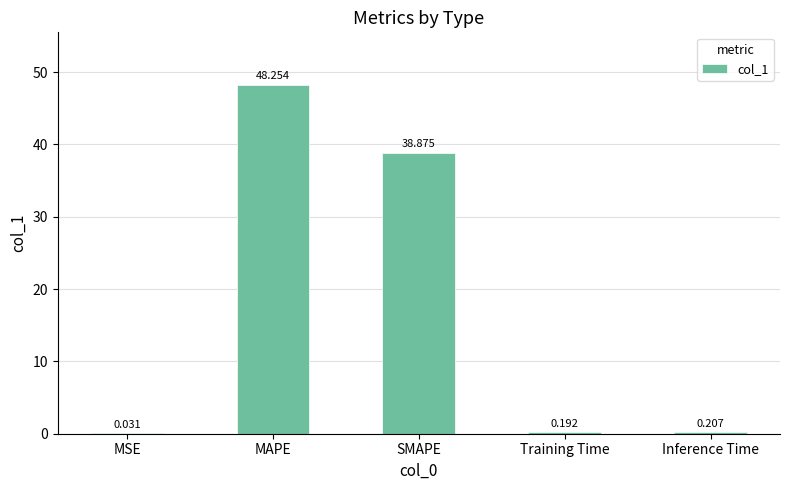

Which label corresponds to the largest value in the chart?

MAPE